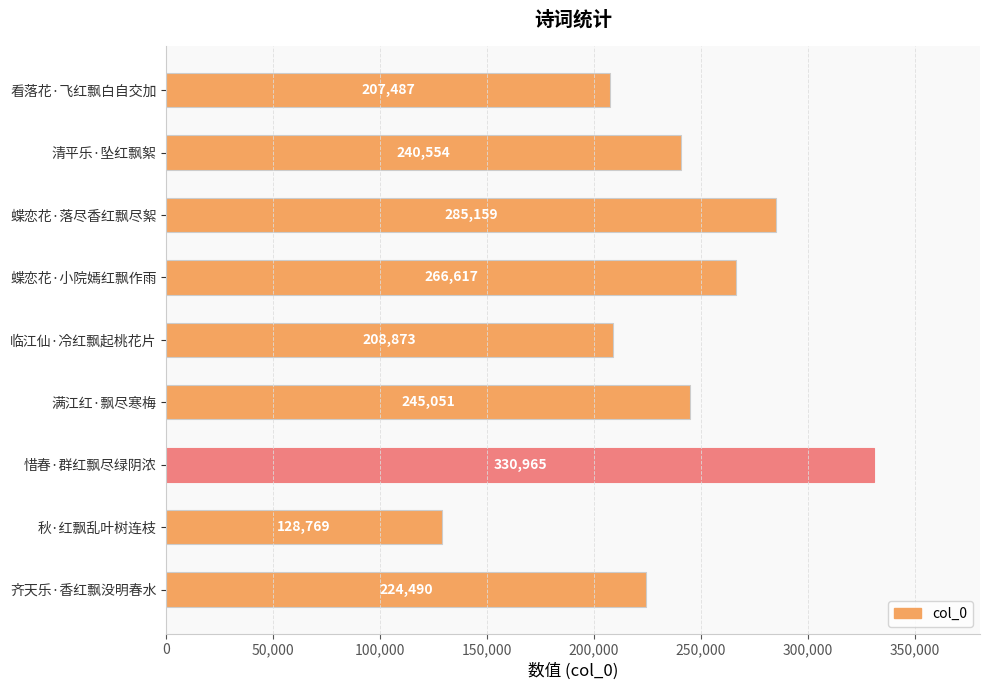

List the labels in order of value, smallest first.

秋·红飘乱叶树连枝, 看落花·飞红飘白自交加, 临江仙·冷红飘起桃花片, 齐天乐·香红飘没明春水, 清平乐·坠红飘絮, 满江红·飘尽寒梅, 蝶恋花·小院嫣红飘作雨, 蝶恋花·落尽香红飘尽絮, 惜春·群红飘尽绿阴浓